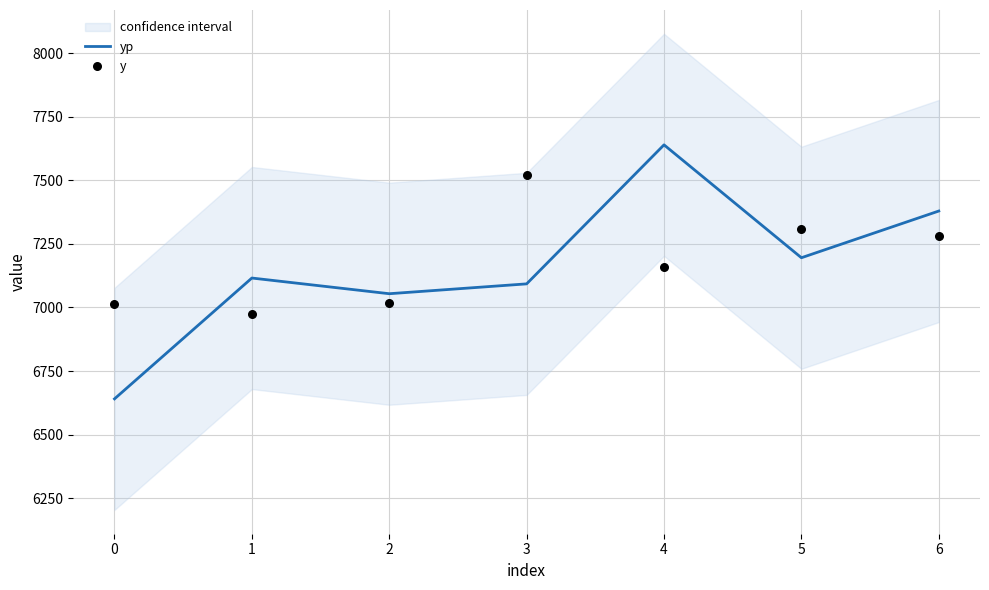

At how many categories does at least one series exceed 7594?

1